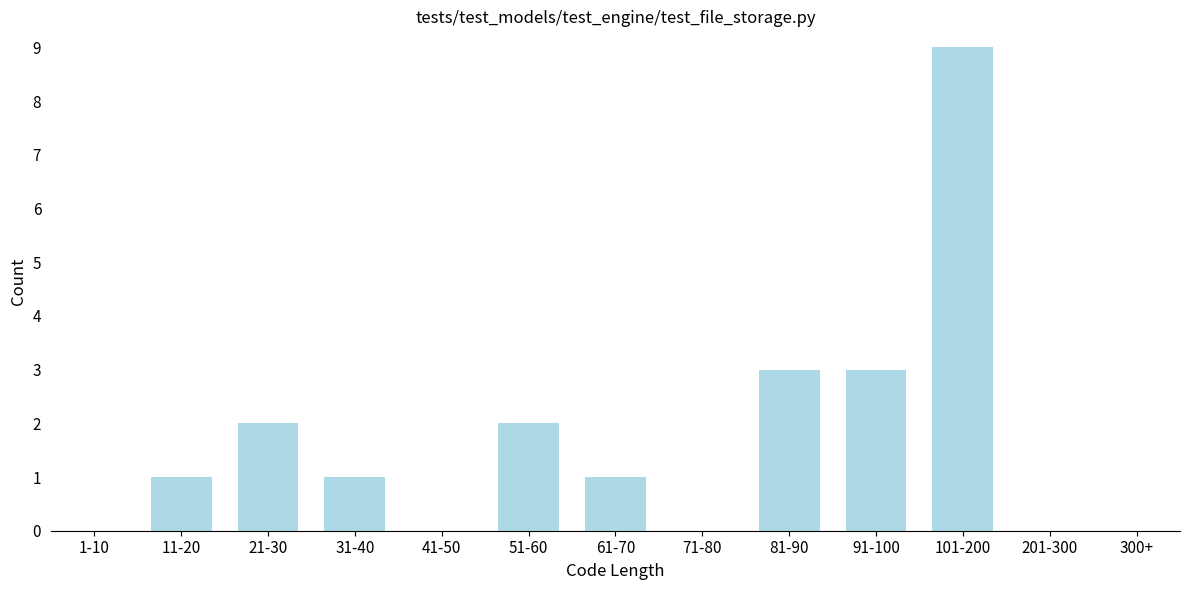

Reading right to left, list all the values displayed in this chart.

300+=0	201-300=0	101-200=9	91-100=3	81-90=3	71-80=0	61-70=1	51-60=2	41-50=0	31-40=1	21-30=2	11-20=1	1-10=0